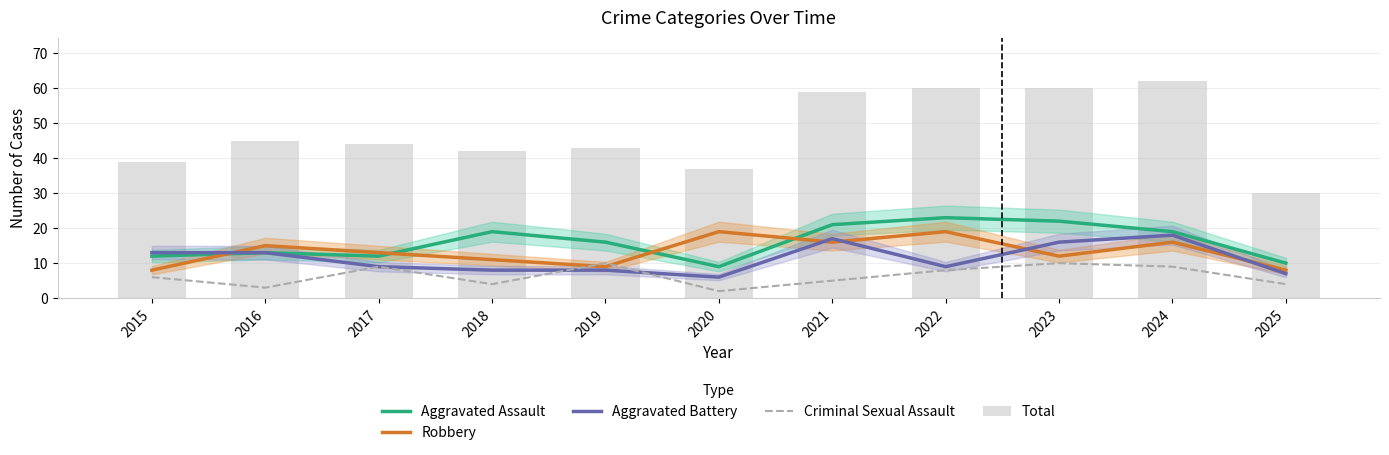

Is it true that Aggravated Battery equals 16 at 2023?

True